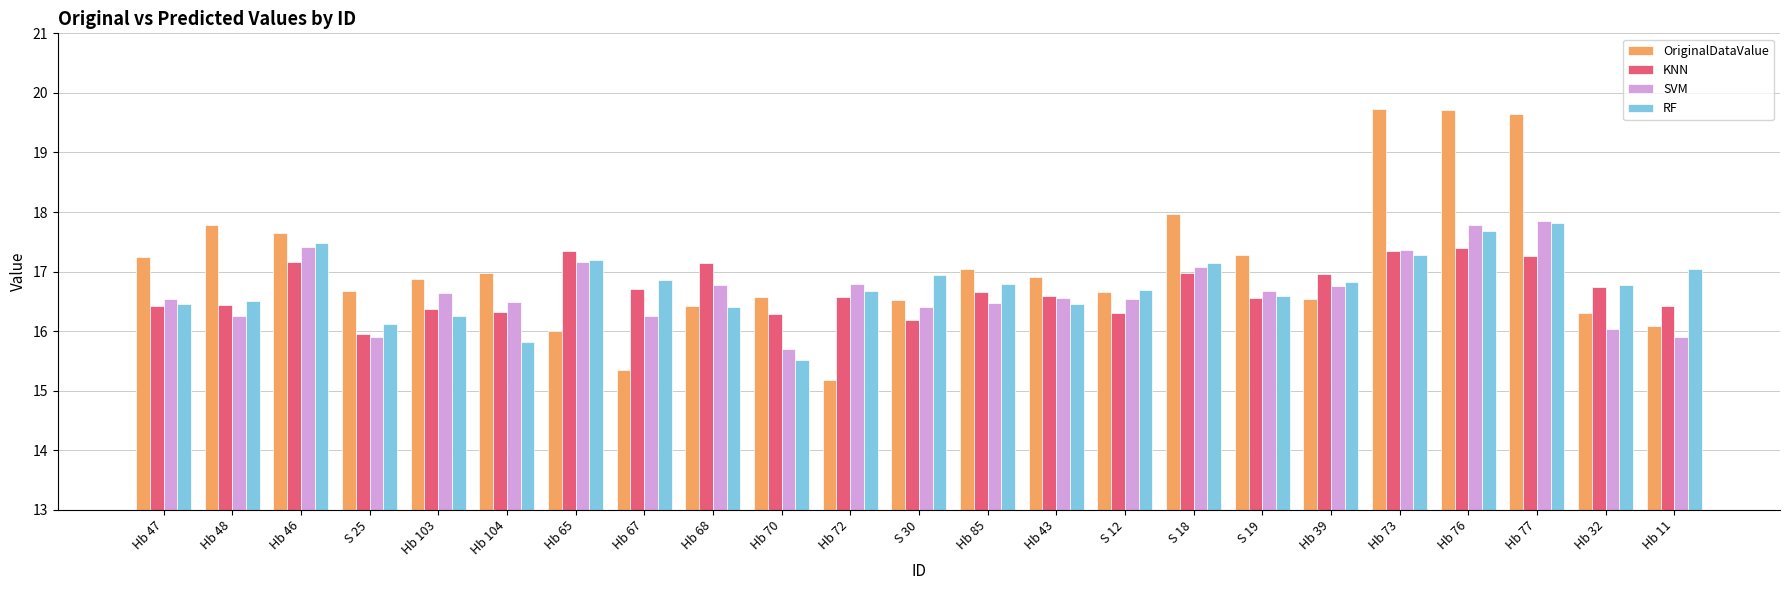

What is the label of the 7th bar from the left?

Hb 65